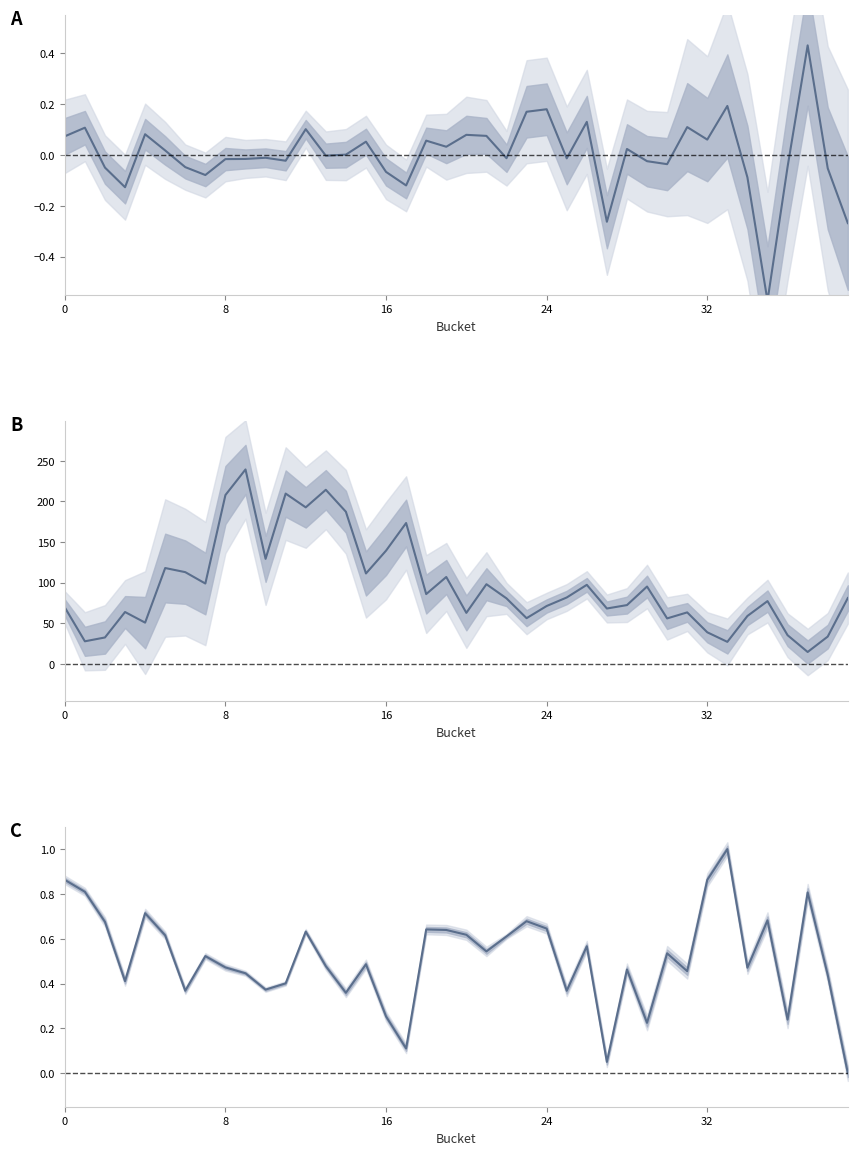

Which series changed the most between 25 and 37?

nonwhite_trips